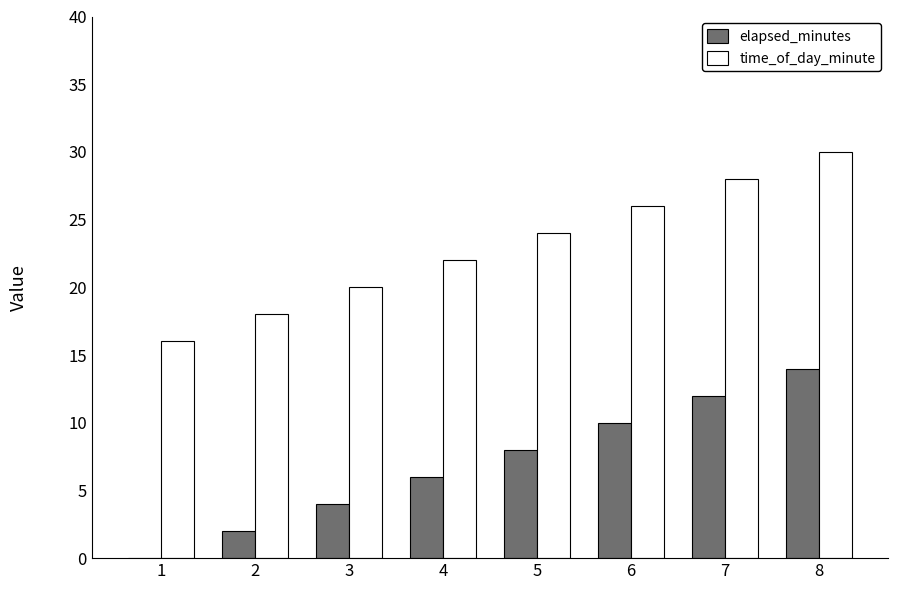

What value does the elapsed_minutes series have at 3?

4